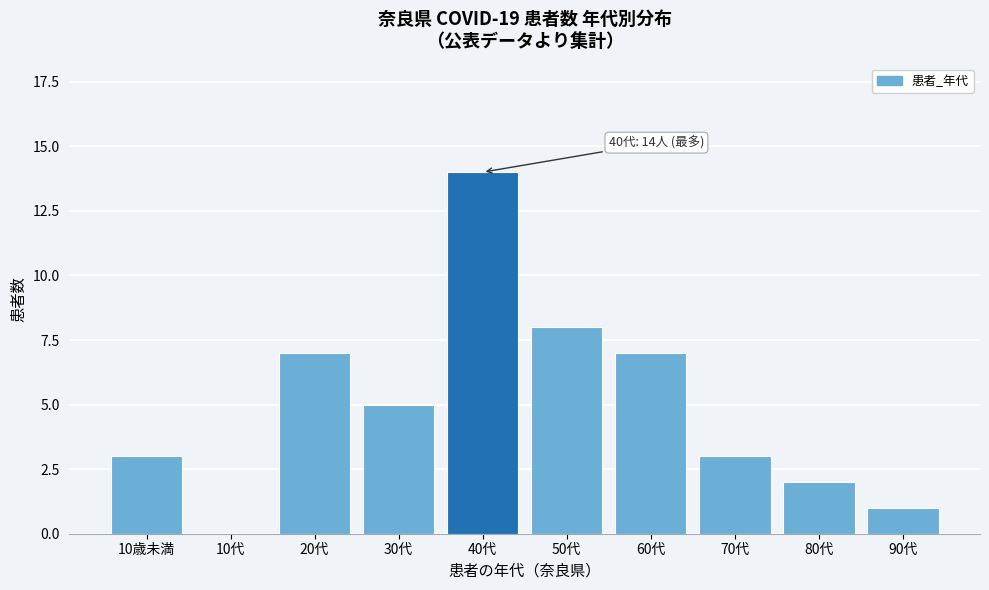

Reading right to left, extract all data points from this chart.

90代=1	80代=2	70代=3	60代=7	50代=8	40代=14	30代=5	20代=7	10代=0	10歳未満=3